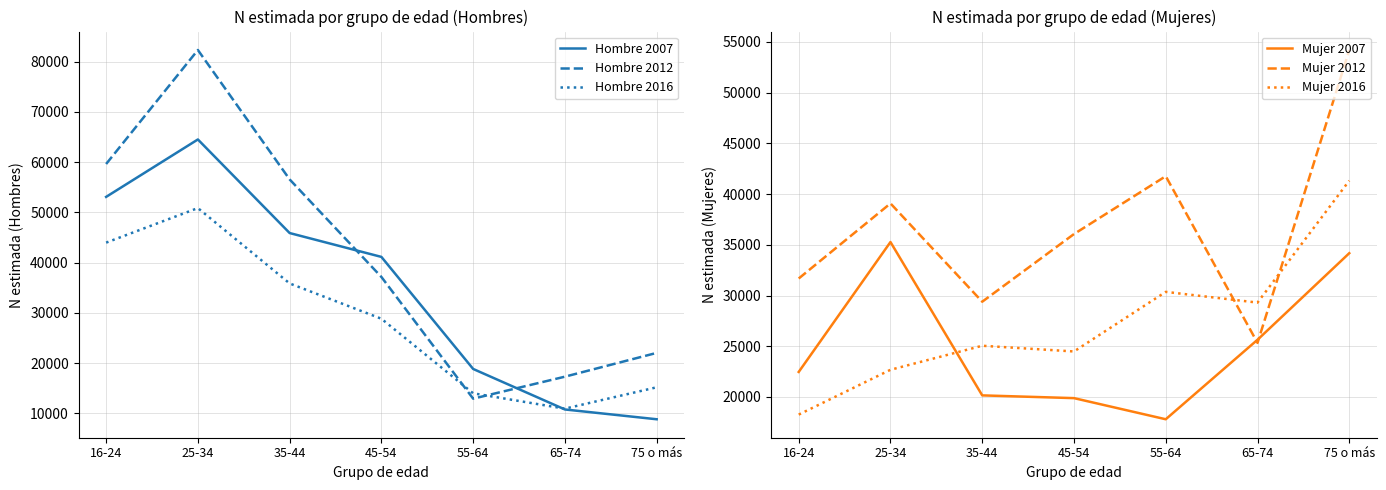

What is the value of the Mujer 2007 point at the 7th from the left?

34169